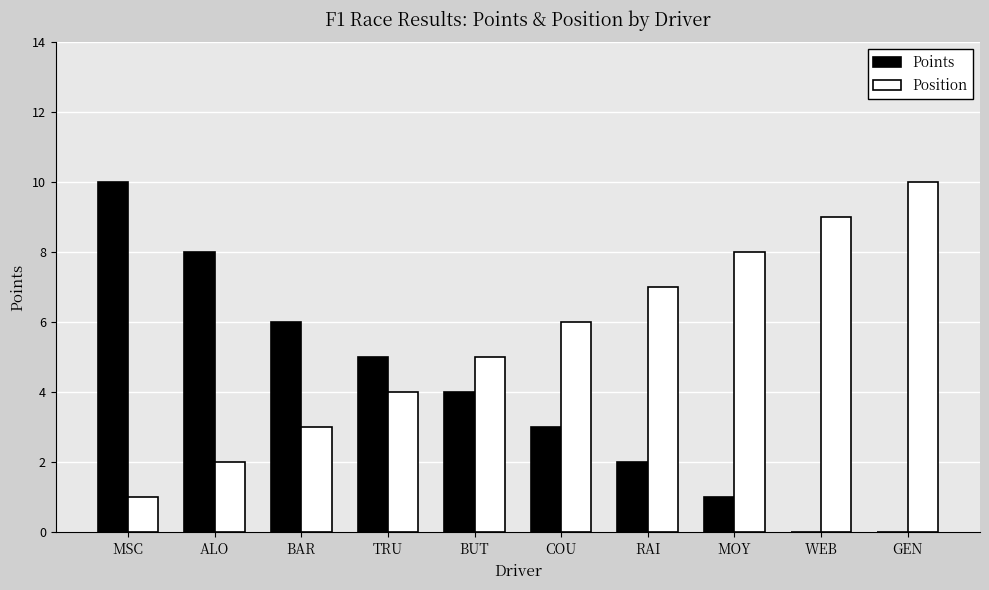

What is the difference between the Position values at BUT and TRU?

1